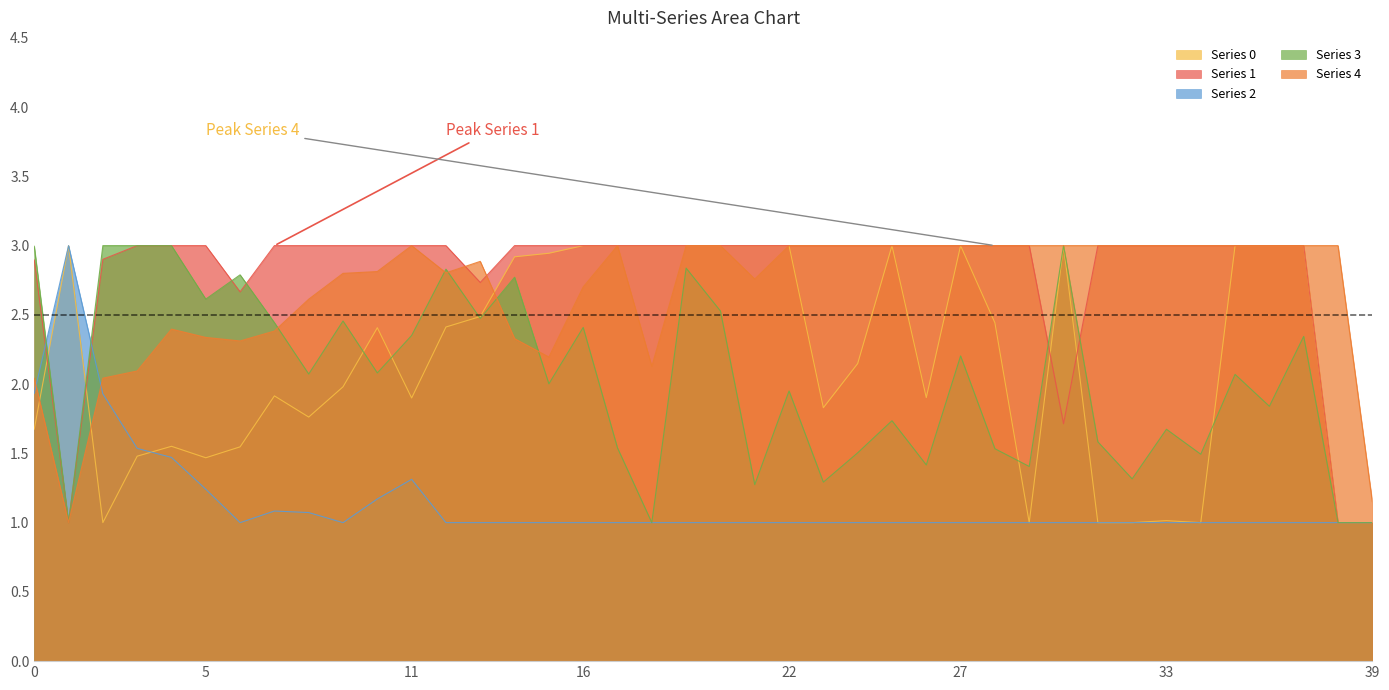

True or false: Series 0 and Series 4 cross at least once.

True